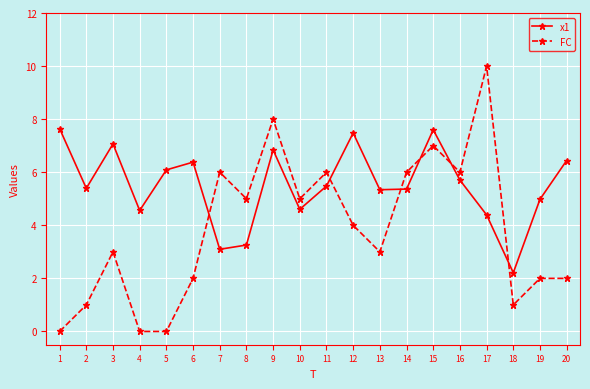

Where do x1 and FC first cross each other?

6 and 7